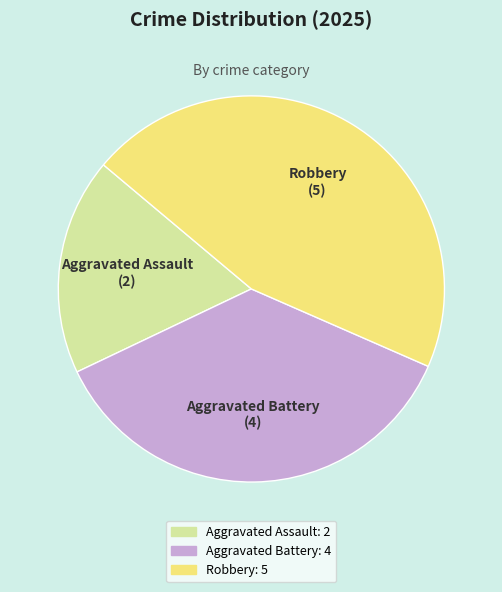

Does any single category account for the majority?

No